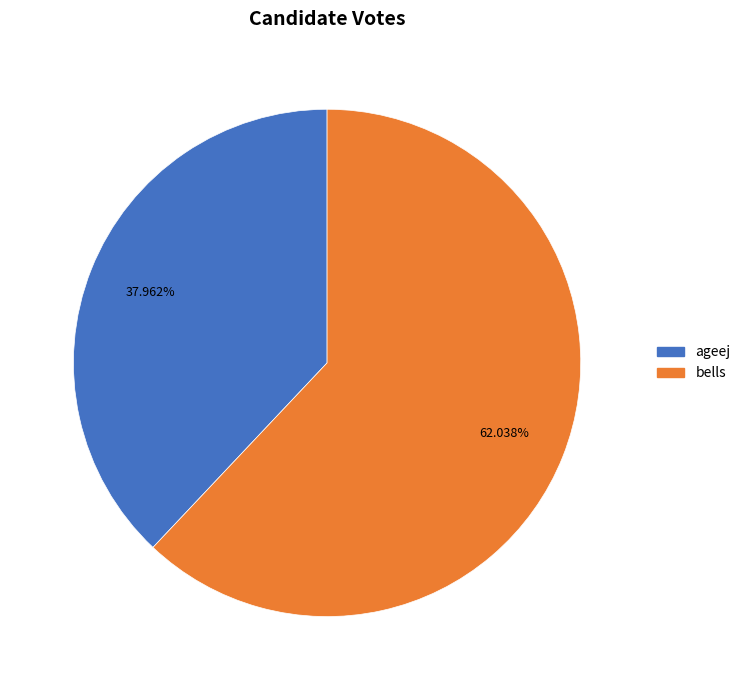

How many segments does this pie chart have?

2